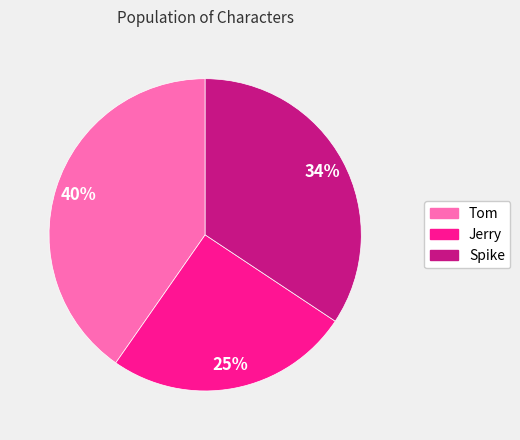

To the nearest percent, what is the average slice percentage?

33%